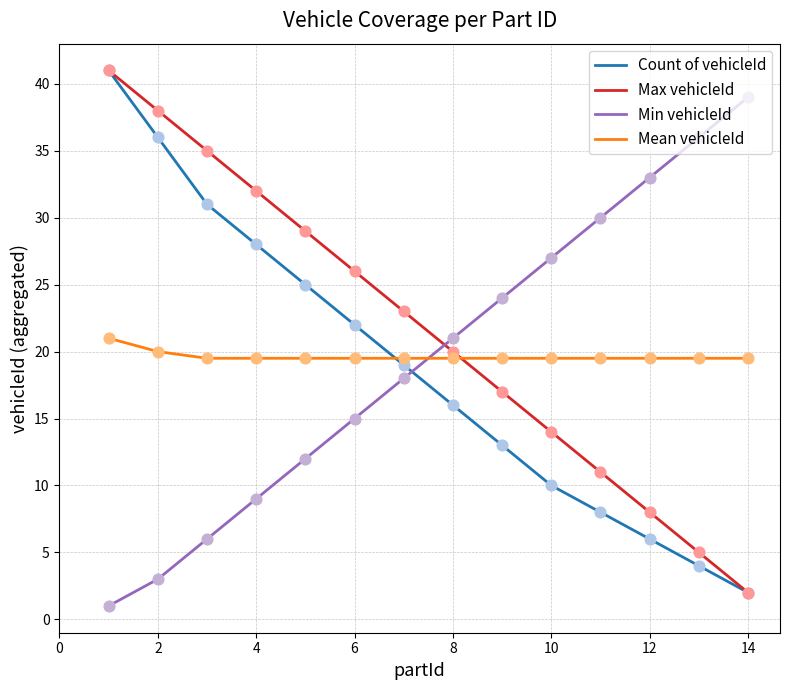

Which series has the largest total across all categories?

Max vehicleId